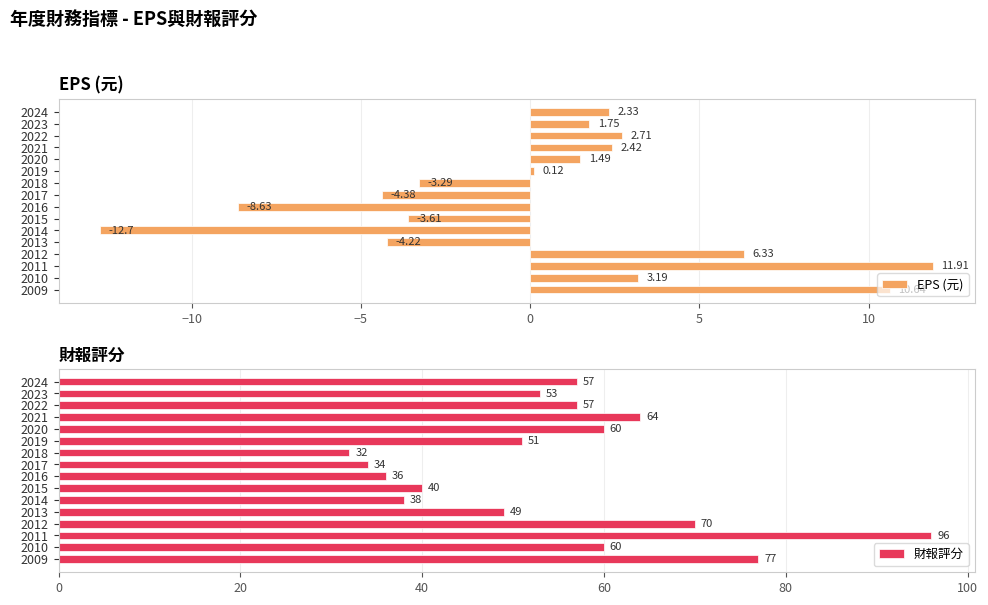

How many bars are there in each group?

2